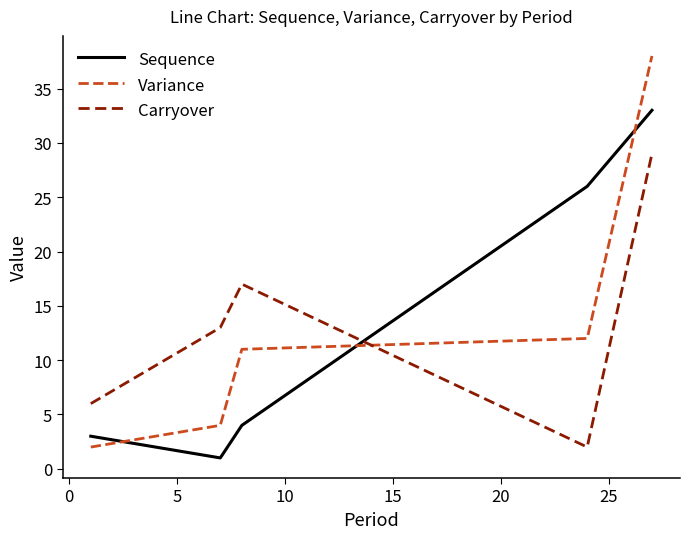

What are all the series names shown in the legend?

Sequence, Variance, Carryover